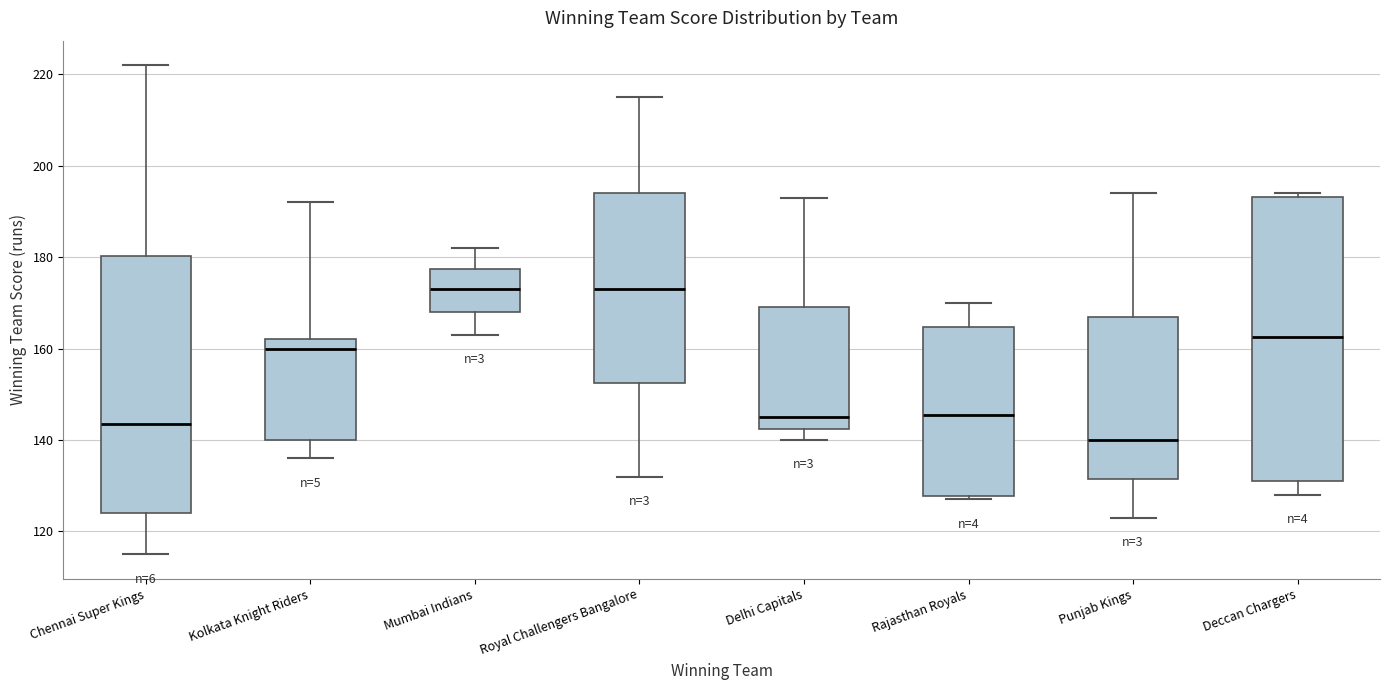

Comparing the boxes themselves (not the whiskers), which one is the tallest?

Deccan Chargers